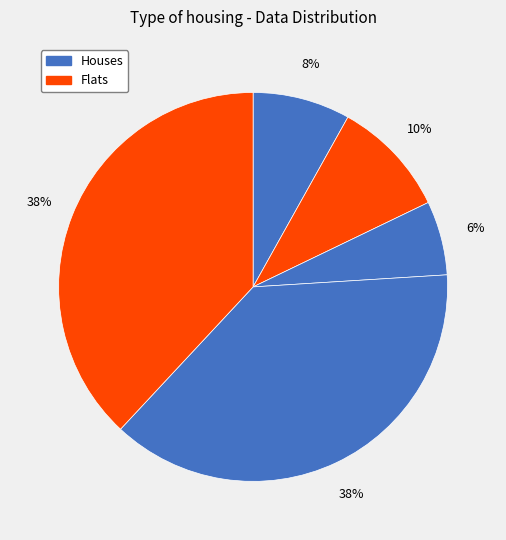

How many slices are in this pie chart?

5